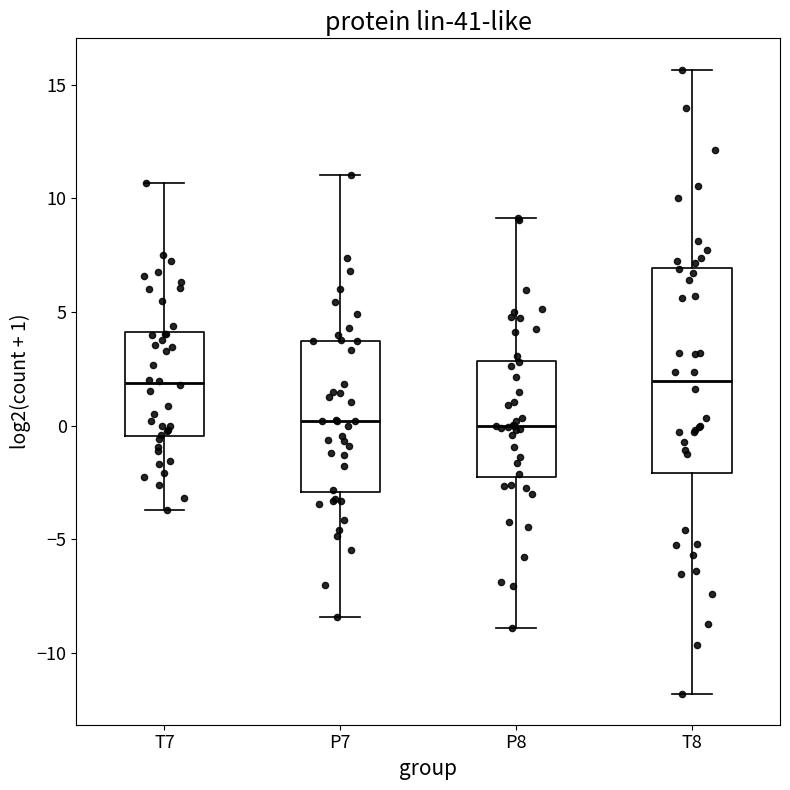

Where is the upper edge of the box for P7 on the y-axis? The values are not printed on the chart, so give them approximately, as read against the axis.

3.5